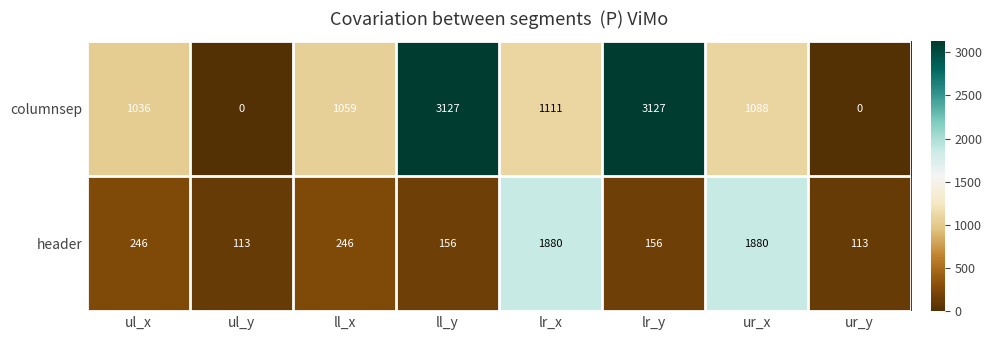

Reading right to left, extract all data points from this chart.

columnsep: ur_y=0	ur_x=1088	lr_y=3127	lr_x=1111	ll_y=3127	ll_x=1059	ul_y=0	ul_x=1036
header: ur_y=113	ur_x=1880	lr_y=156	lr_x=1880	ll_y=156	ll_x=246	ul_y=113	ul_x=246